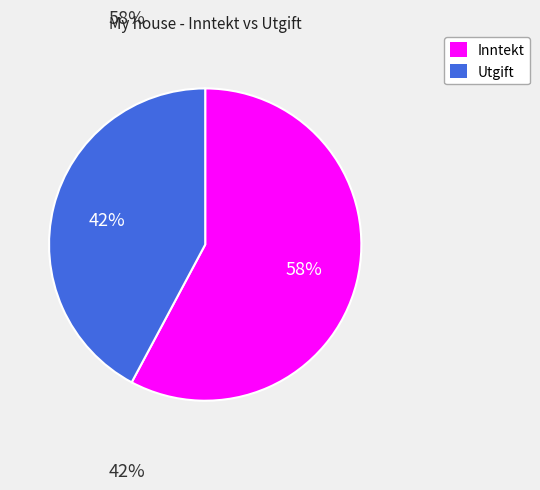

What is the smallest slice in the pie chart?

Utgift